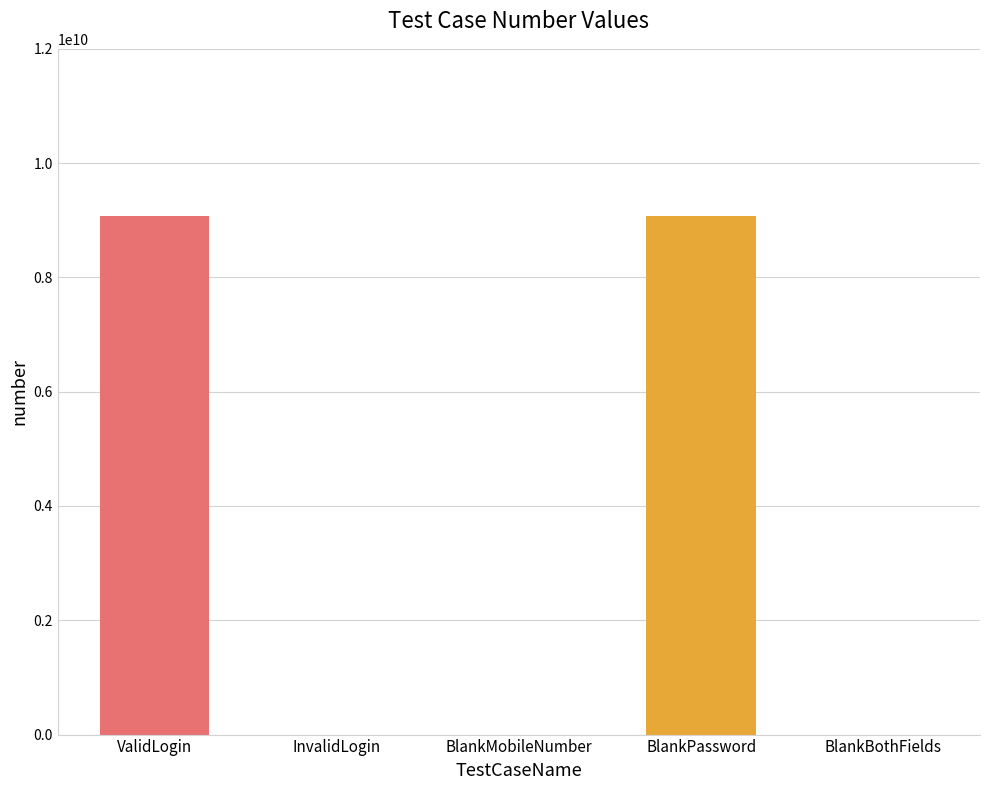

The chart shows a value of 14064326025 at ValidLogin. True or false?

False